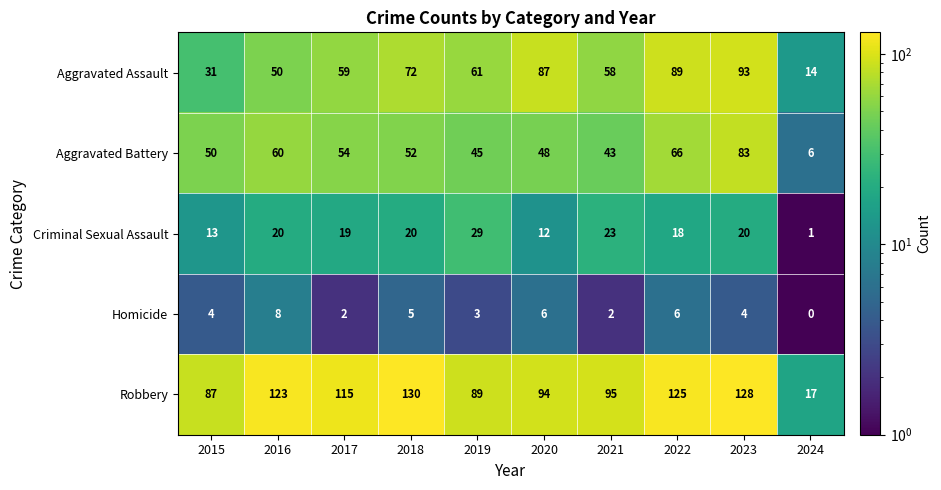

What is the difference between the Homicide values at 2020 and 2019?

3